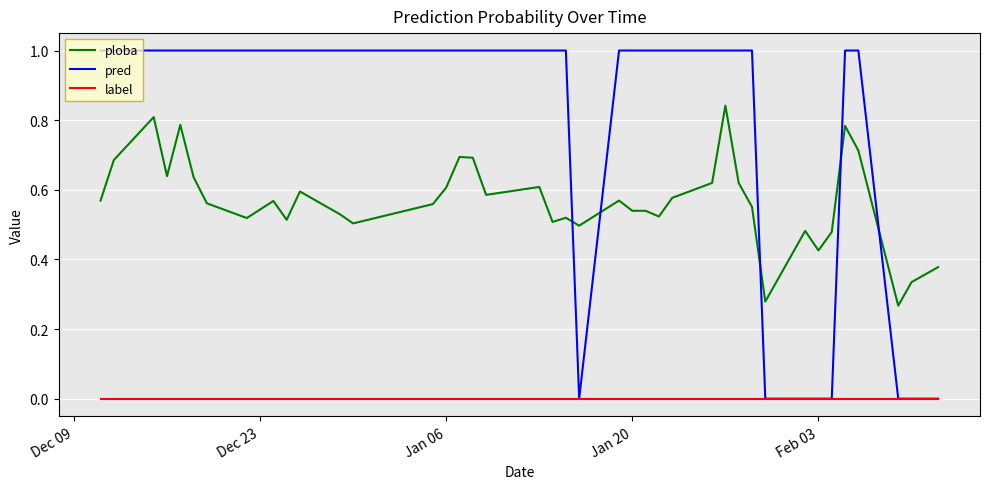

True or false: ploba has more than 2 interior local peaks.

True